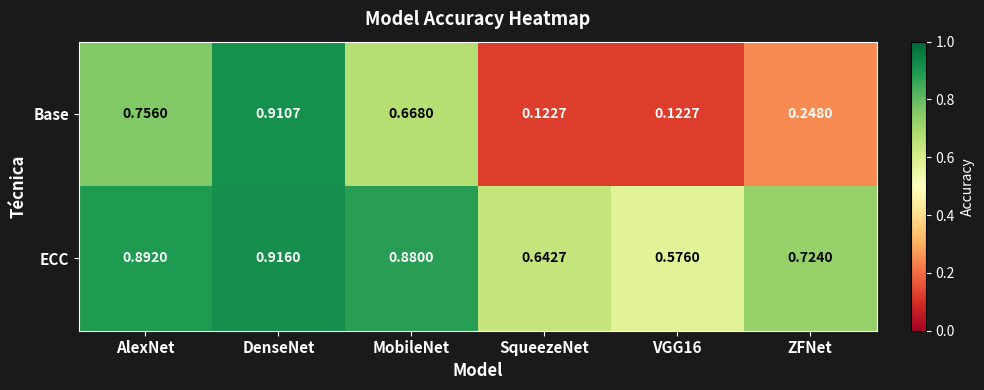

Which label corresponds to the largest value in the chart?

DenseNet